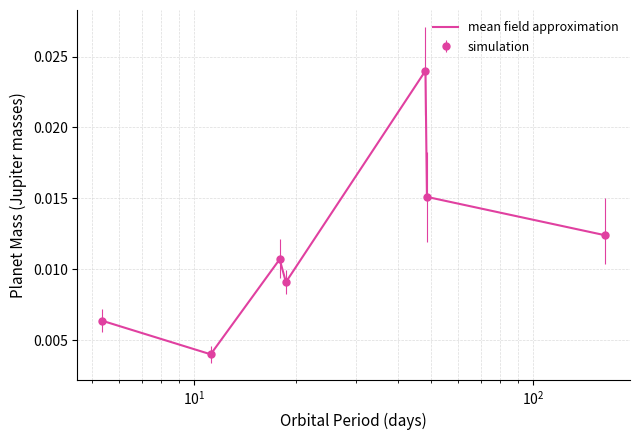

How many categories are shown in the chart?

7